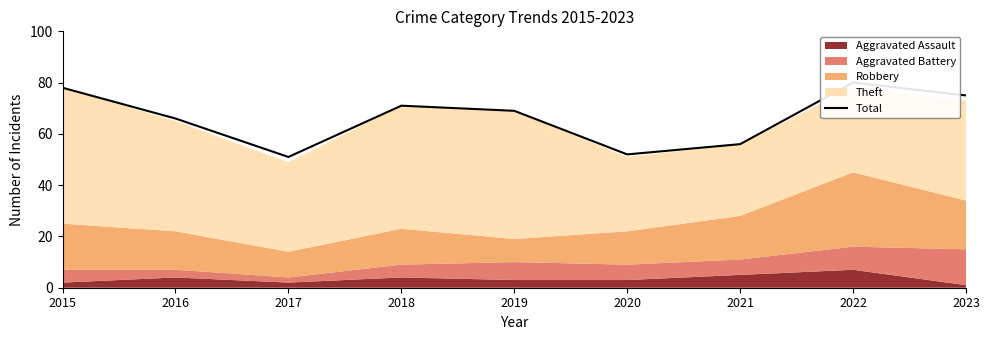

What is the difference between the values at 2022 and 2019?

11